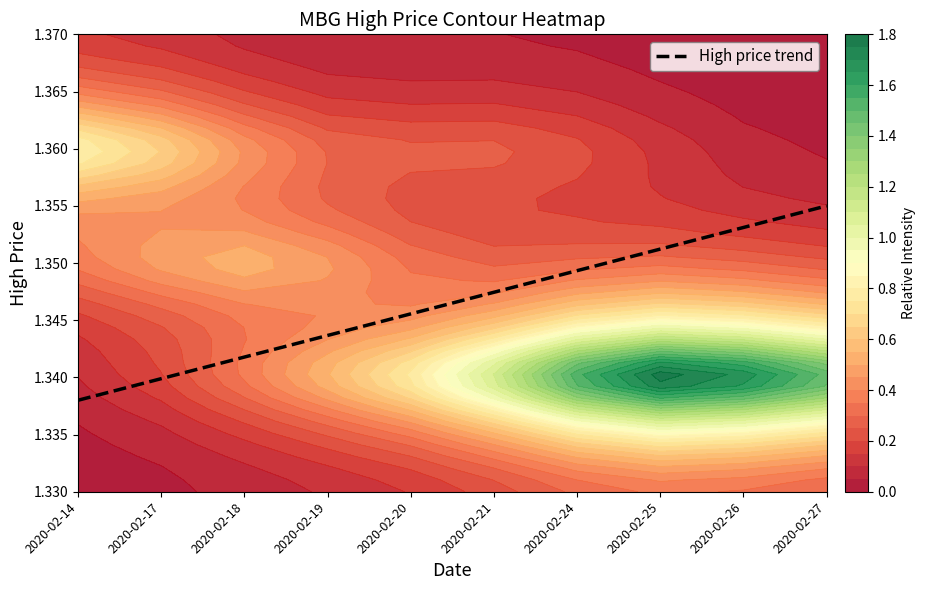

The chart shows a value of 0.6 at 2020-02-27. True or false?

False